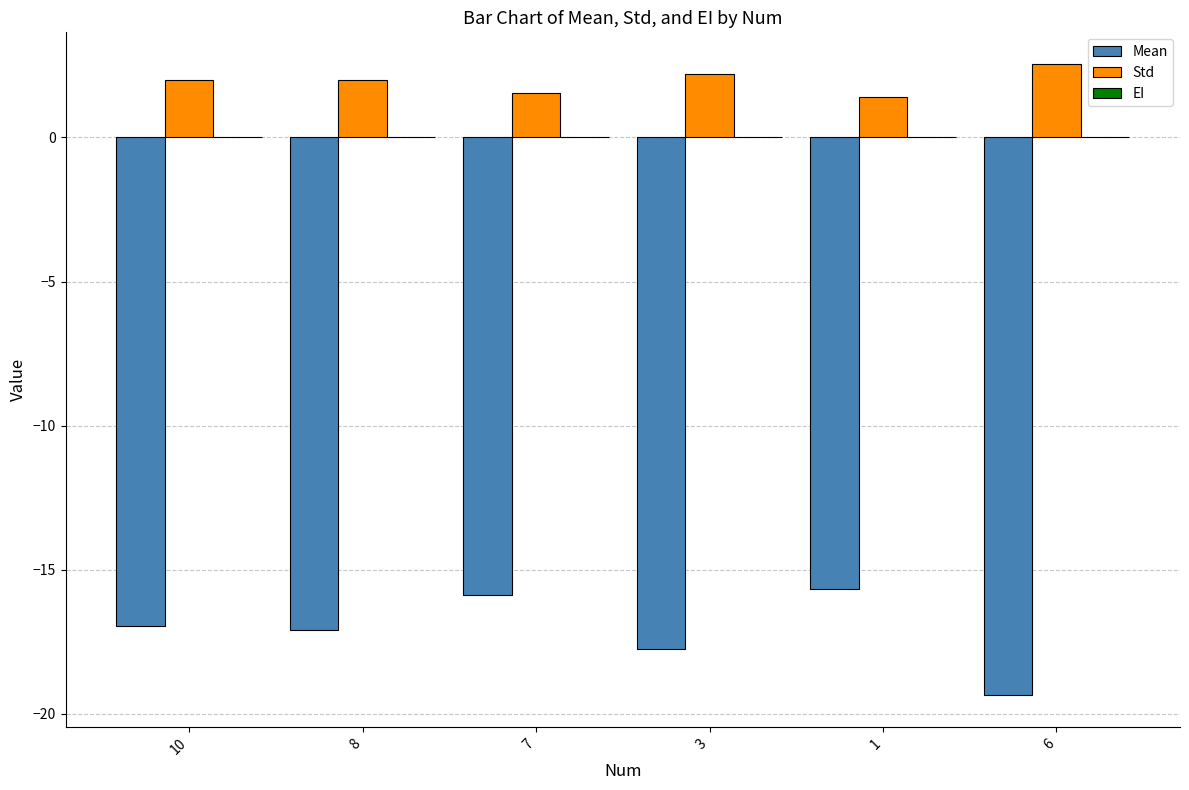

Which series has the widest spread of values?

Mean